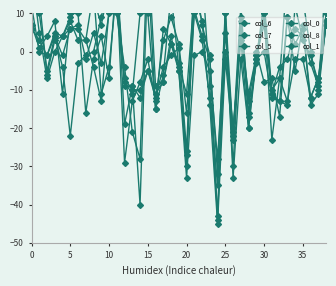

Is the value of col_5 at 34 greater than the value of col_1 at 33?

Yes